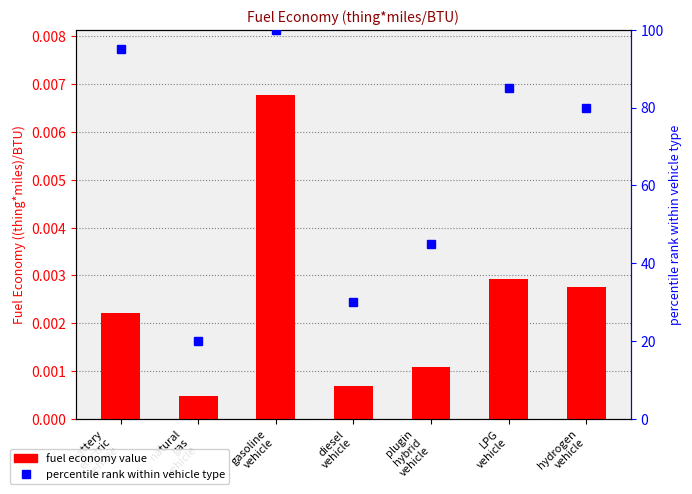

Reading left to right, transcribe all the data shown in this chart.

fuel economy value: 0.0	0.0	0.0	0.0	0.0	0.0	0.0
percentile rank within vehicle type: 95.0	20.0	100.0	30.0	45.0	85.0	80.0